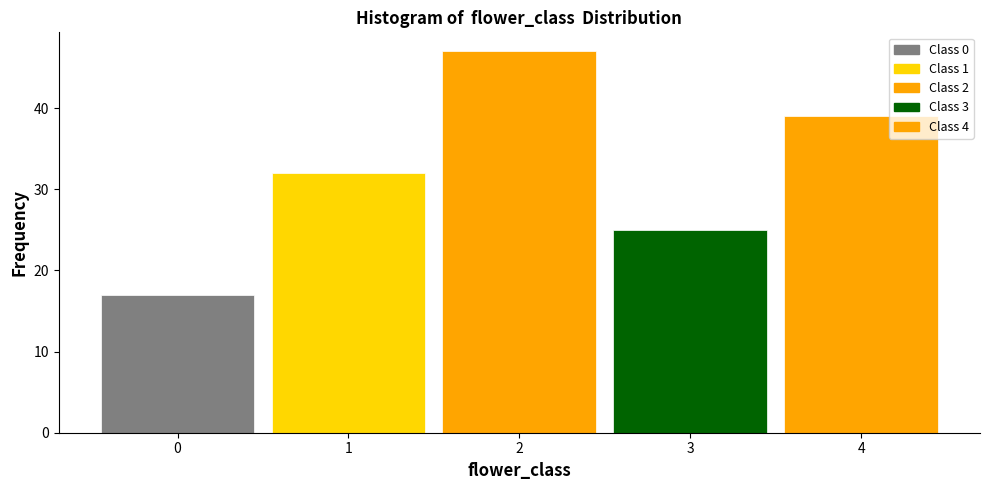

Reading left to right, transcribe this chart: for each bar, give the range it covers on the x-axis and its height. The values are not printed on the chart, so give them approximately, as read against the axis.

-0.5 to 0.5: 17
0.5 to 1.5: 32
1.5 to 2.5: 47
2.5 to 3.5: 25
3.5 to 4.5: 39